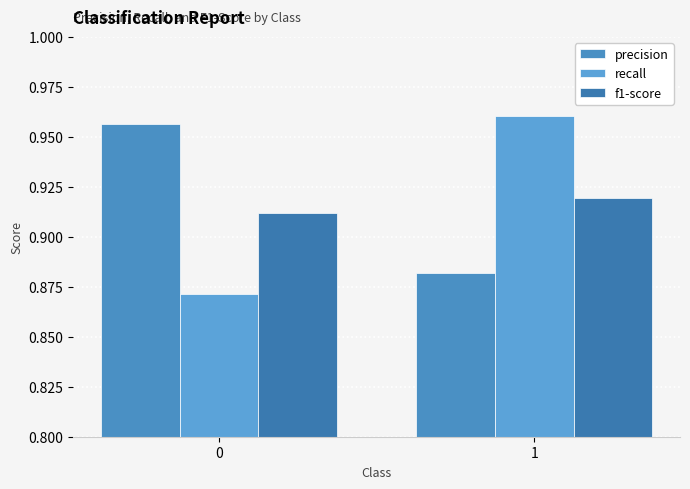

Reading left to right, transcribe all the data shown in this chart.

precision: 1.0	0.9
recall: 0.9	1.0
f1-score: 0.9	0.9